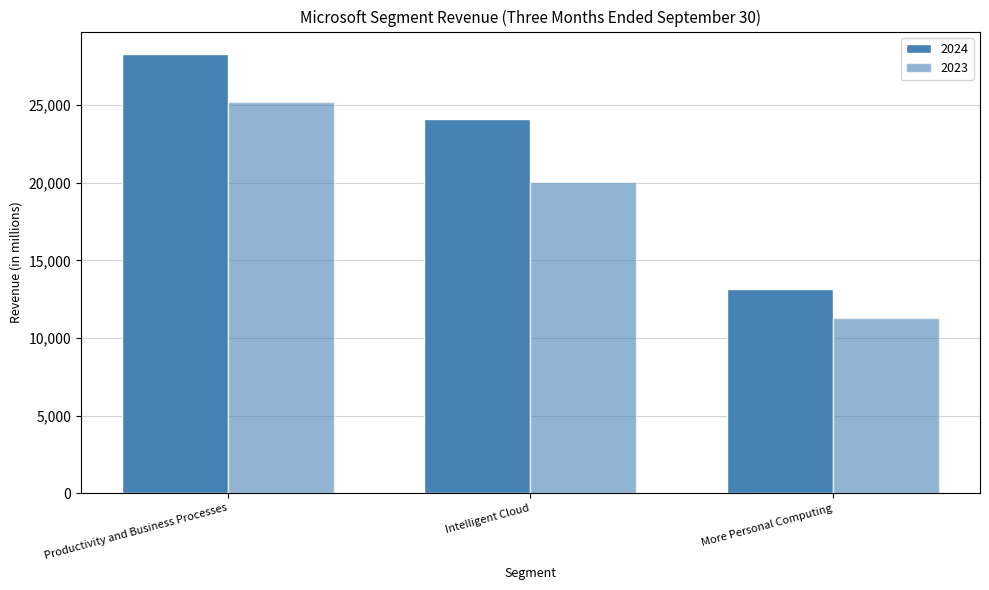

At how many categories does at least one series exceed 23339?

2